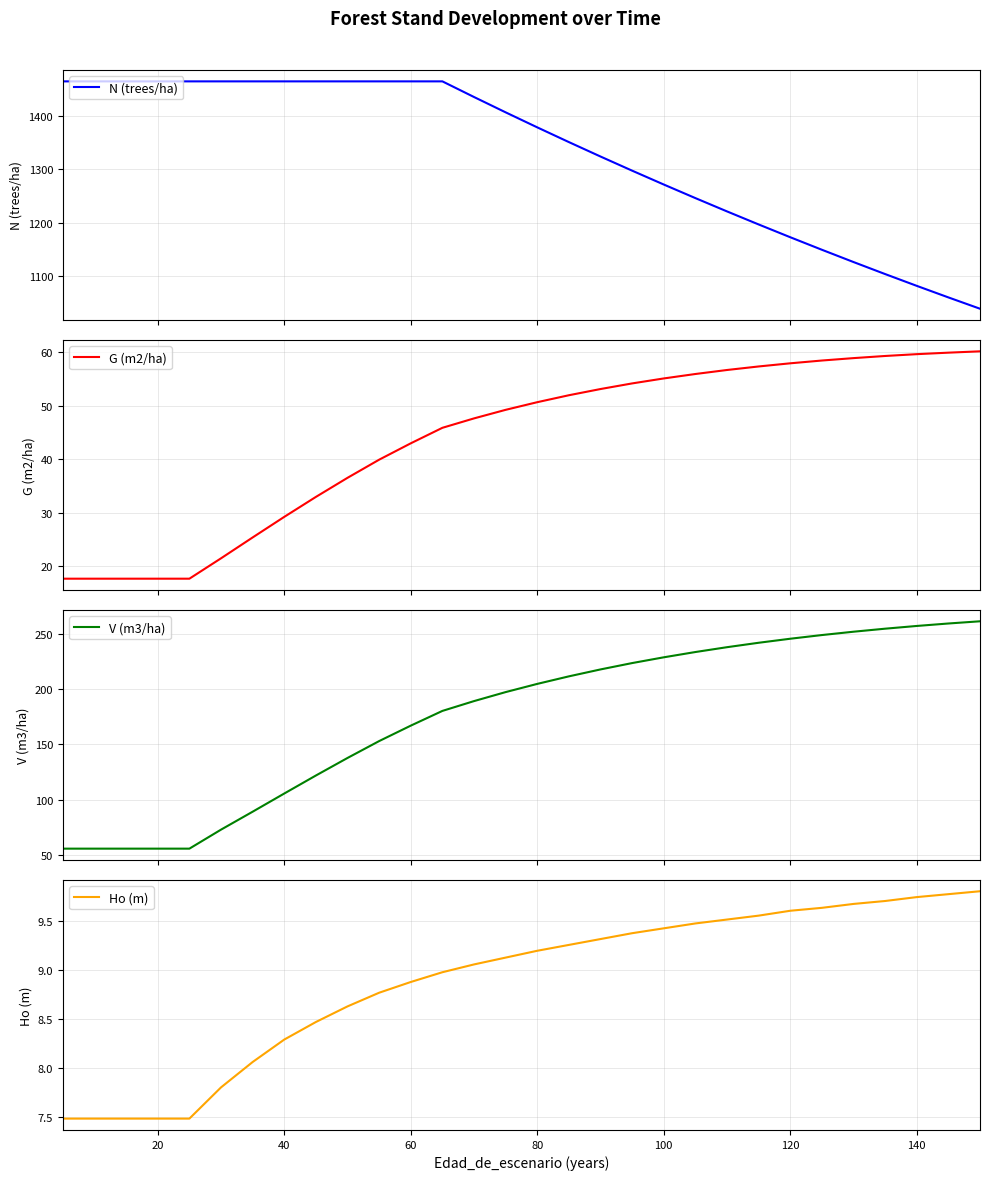

What is the maximum value shown in the chart?

1464.2